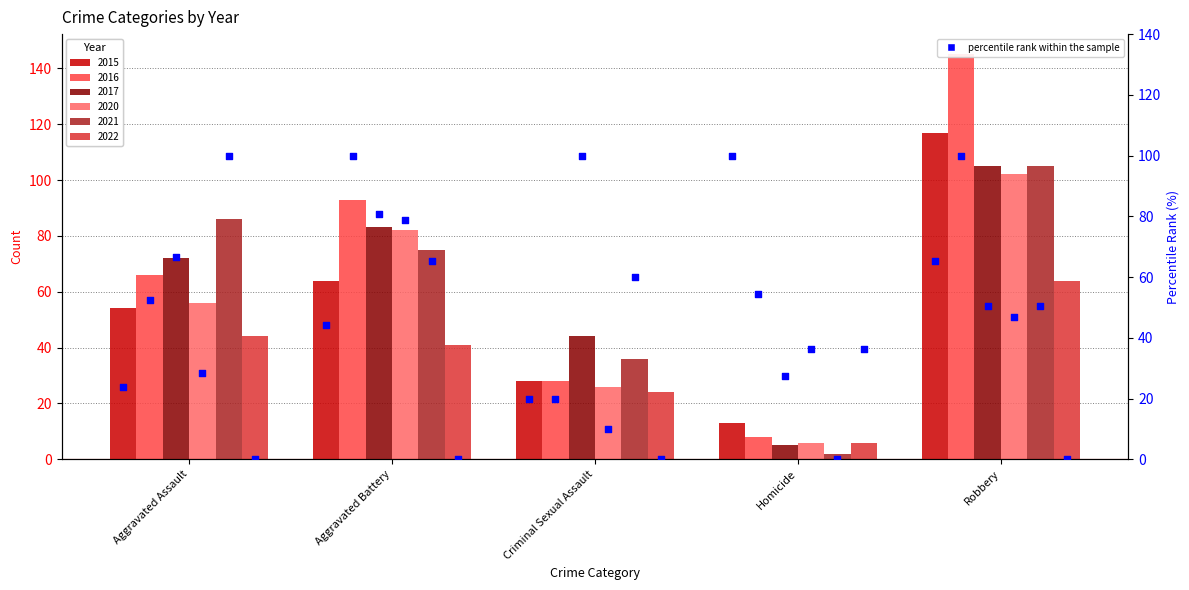

Which series reaches the maximum Y coordinate?

2016